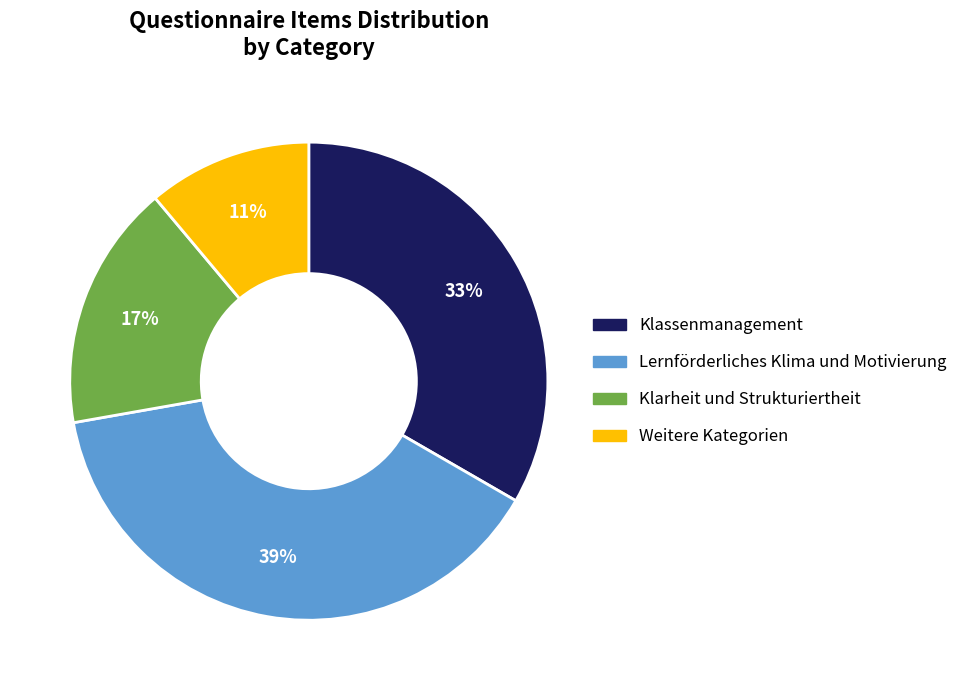

Is there a majority slice in this chart?

No